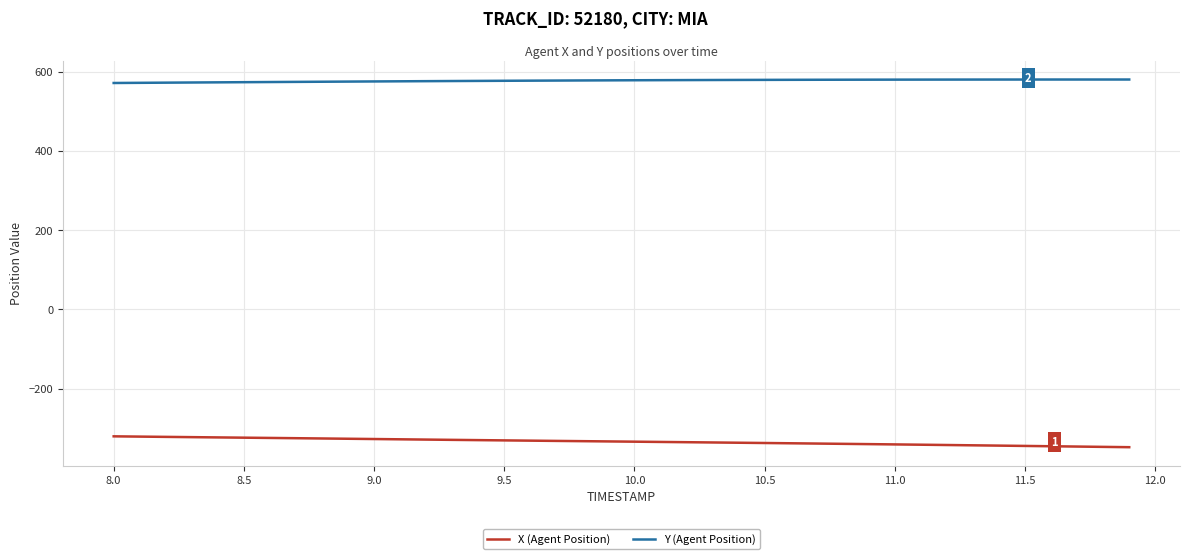

Which series has the widest spread of values?

X (Agent Position)